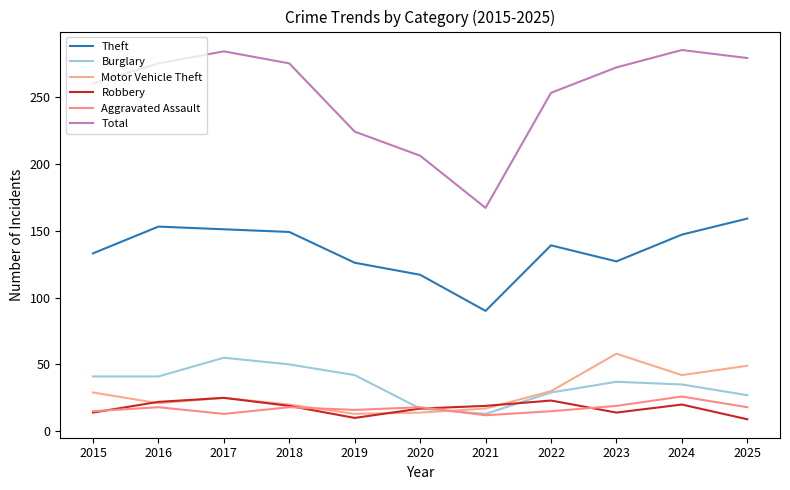

What value does the Theft series have at 2015, to the nearest 10?

130